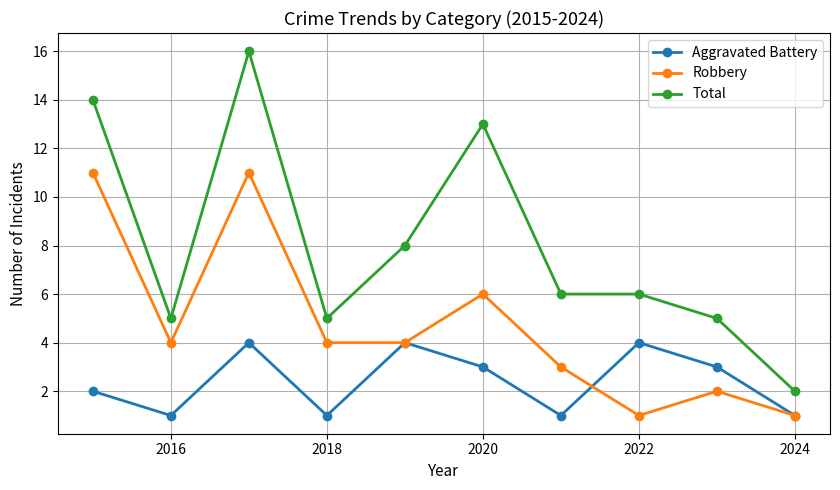

Reading left to right, what are all the values shown in this chart?

Aggravated Battery: 2	1	4	1	4	3	1	4	3	1
Robbery: 11	4	11	4	4	6	3	1	2	1
Total: 14	5	16	5	8	13	6	6	5	2